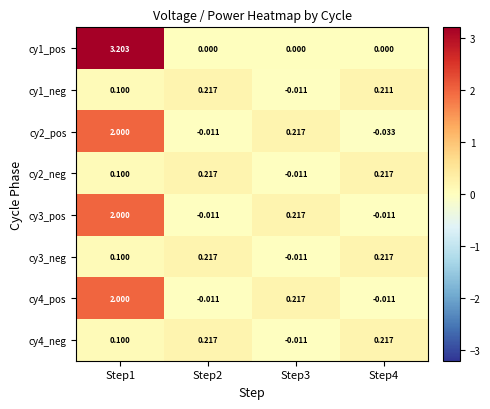

Is the value of cy4_neg at Step4 greater than the value of cy2_pos at Step1?

No